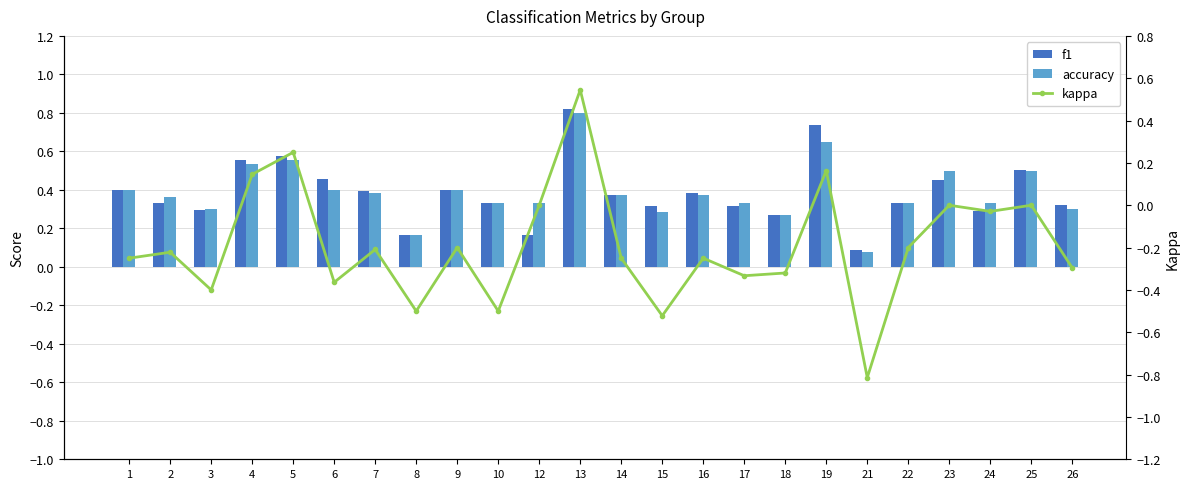

How many groups of bars are there?

24